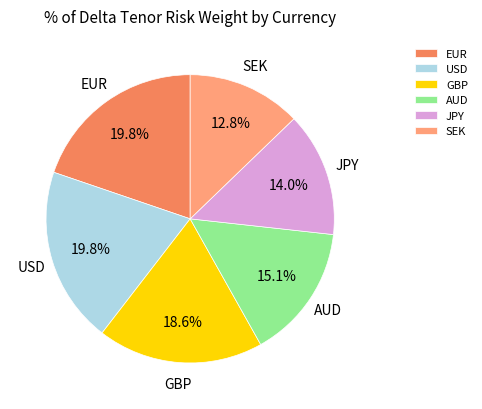

What is the total percentage of SEK and AUD?

27.9%